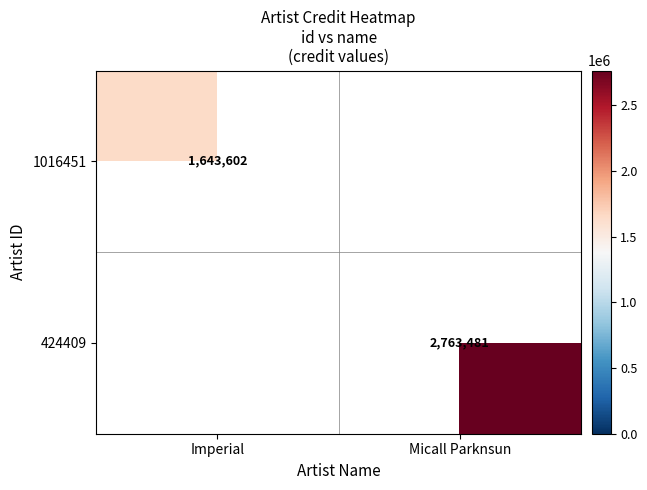

How many data points does each series have?

2